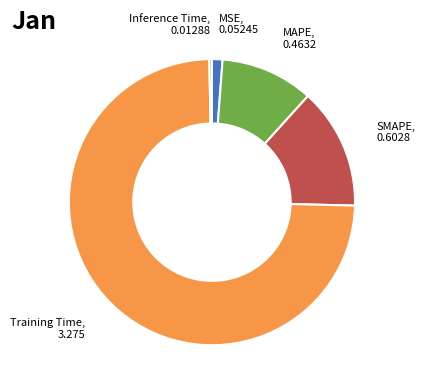

Rank the categories by value from highest to lowest.

Training Time, SMAPE, MAPE, MSE, Inference Time